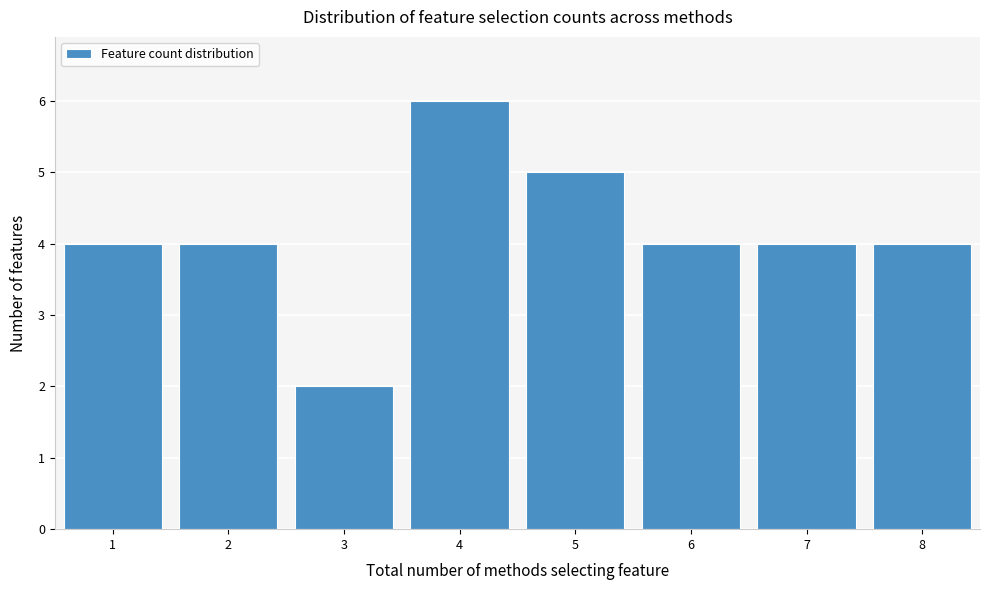

Which range on the x-axis has the tallest bar?

3.5 to 4.5